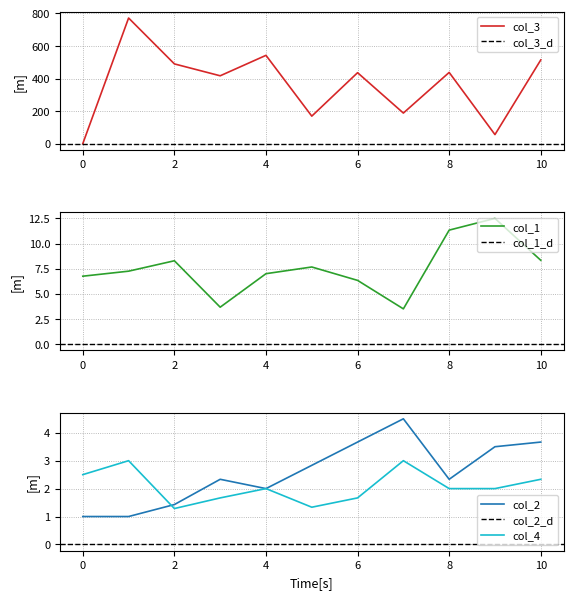

What is the average value of the col_1 series?

7.5